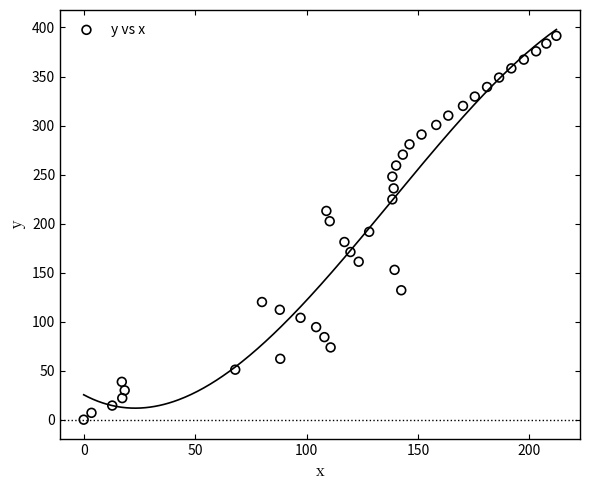

What is the range of X values (max minus min)?

212.1